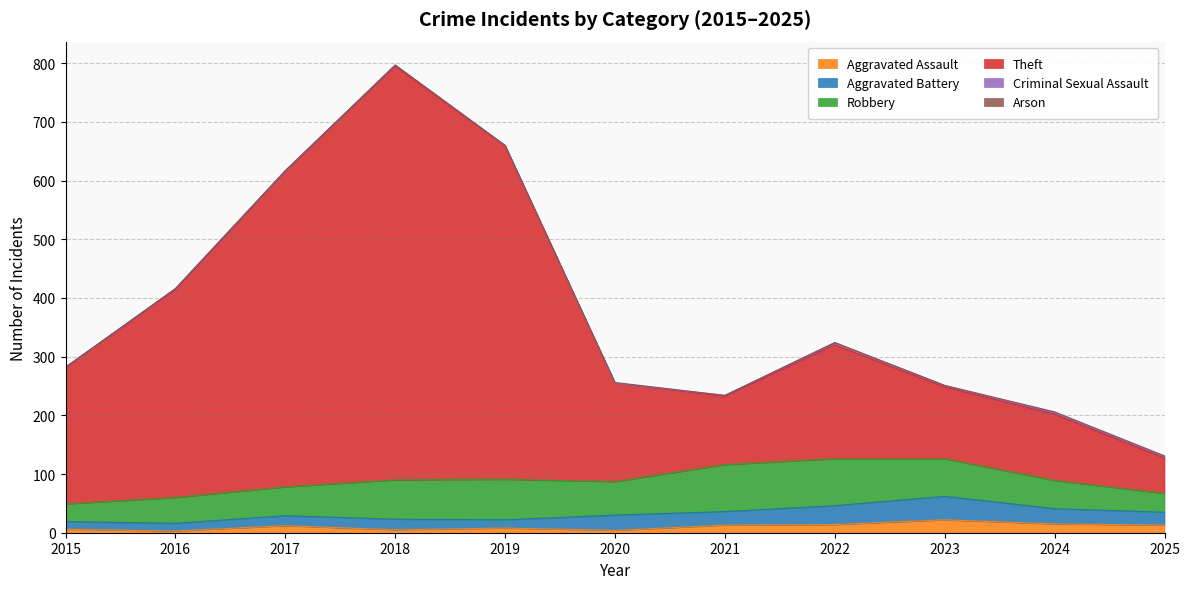

What are all the series names shown in the legend?

Aggravated Assault, Aggravated Battery, Robbery, Theft, Criminal Sexual Assault, Arson